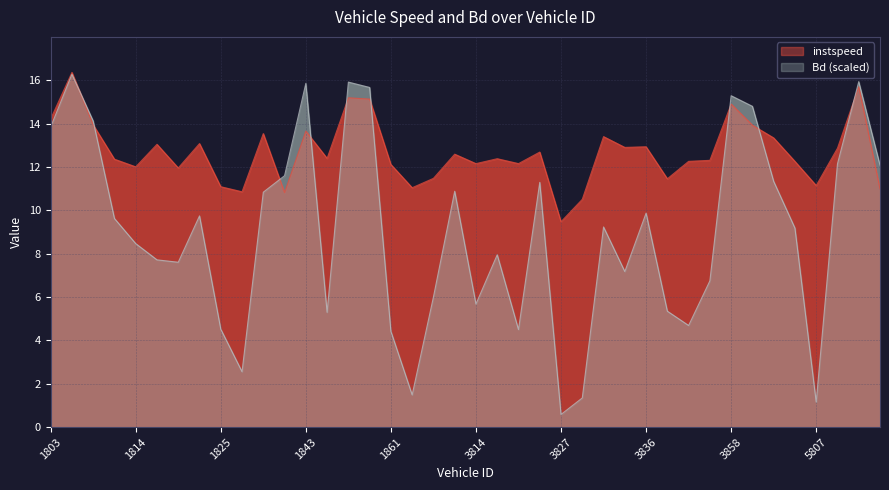

Does the chart have visible grid lines?

Yes